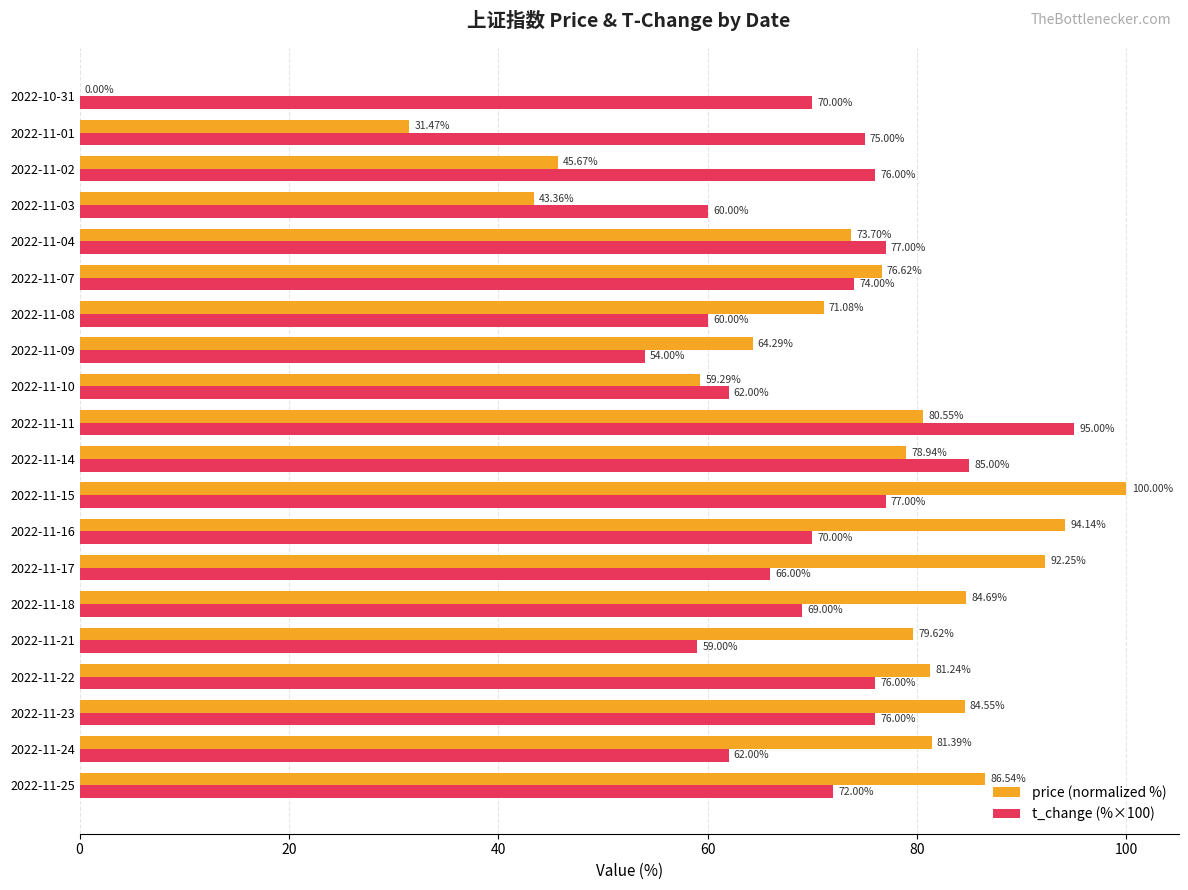

Which series changed the most between 2022-11-17 and 2022-11-04?

price (normalized %)